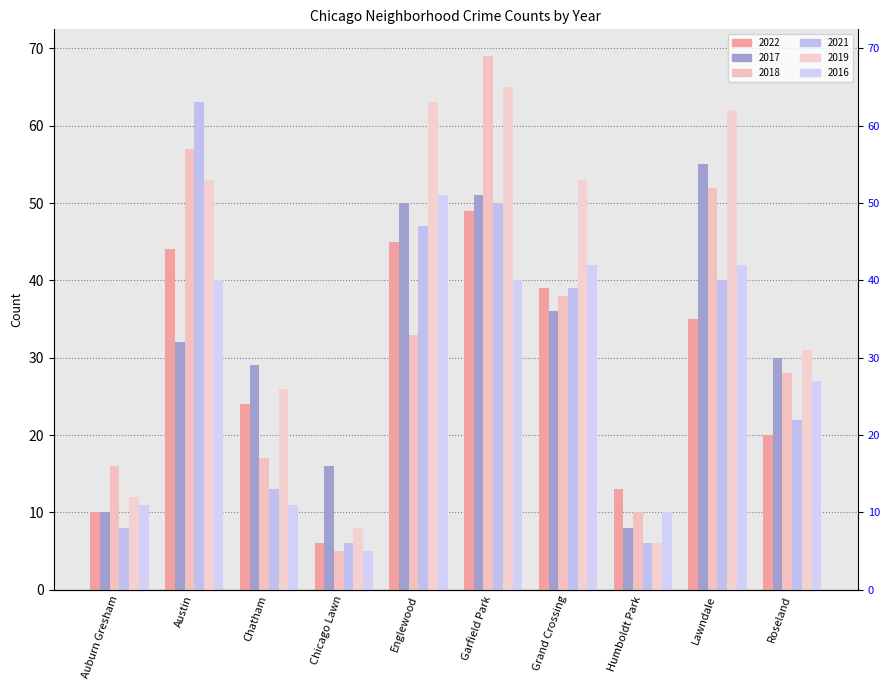

The 2022 series shows 23 at Humboldt Park. True or false?

False